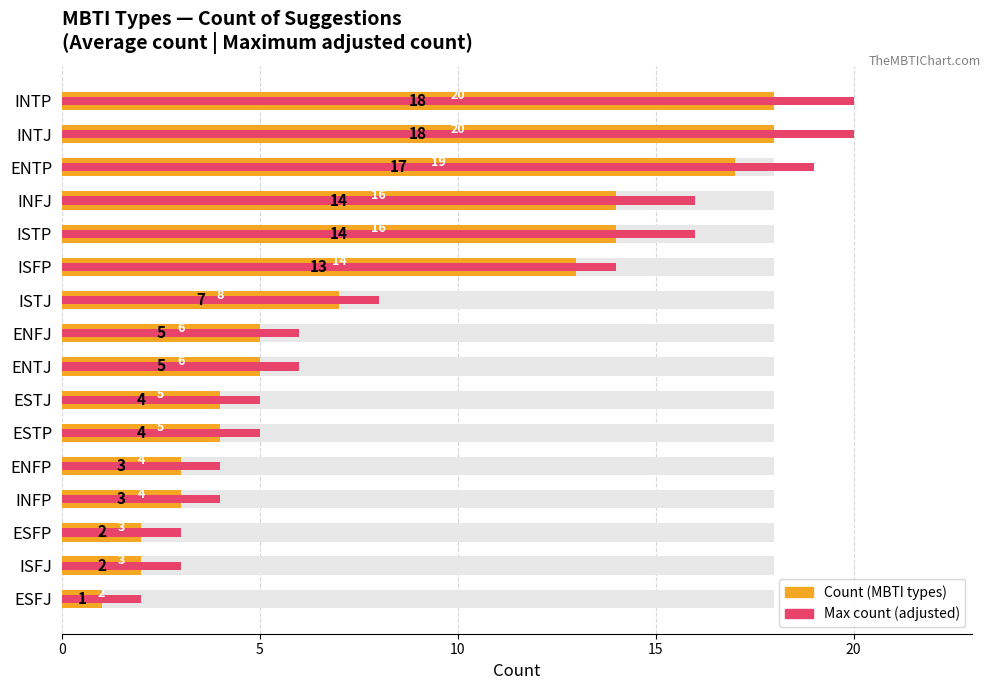

What is the greatest value displayed?

20